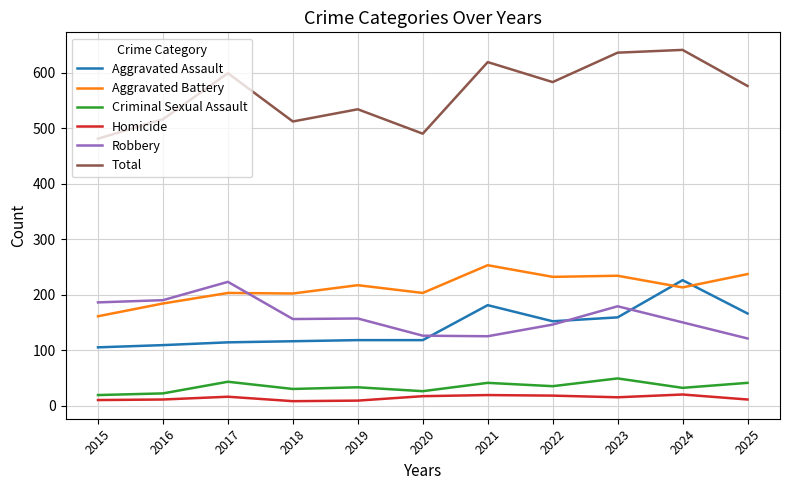

Which series has the largest total across all categories?

Total